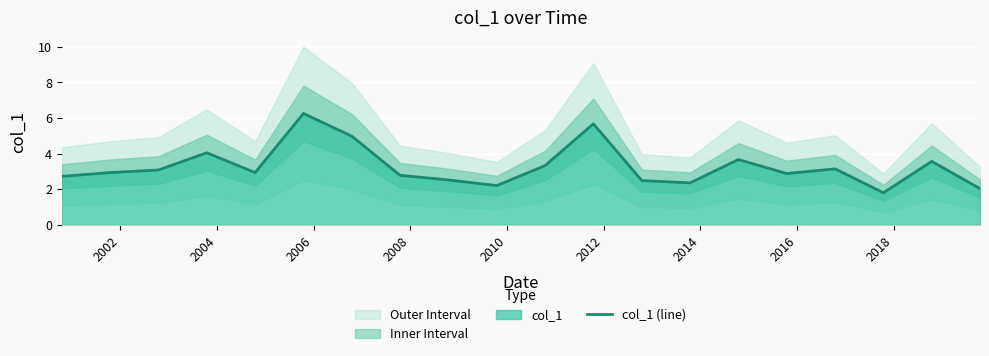

True or false: the data has more than 2 interior local peaks.

True